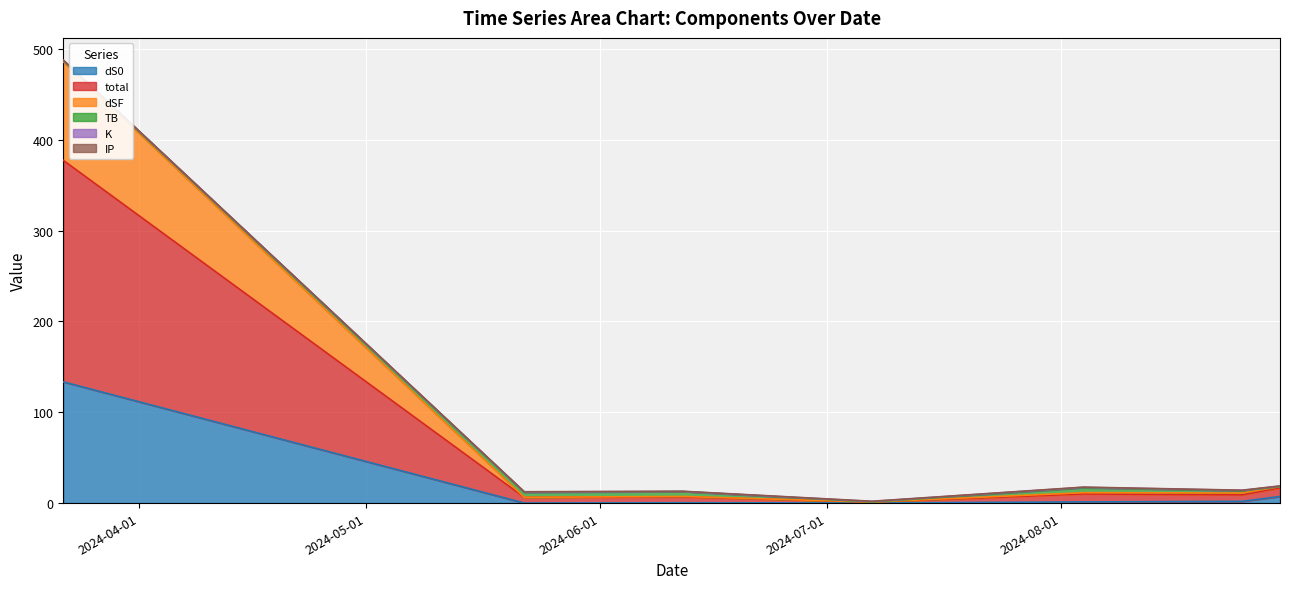

What is the highest value of the dS0 series?

133.5